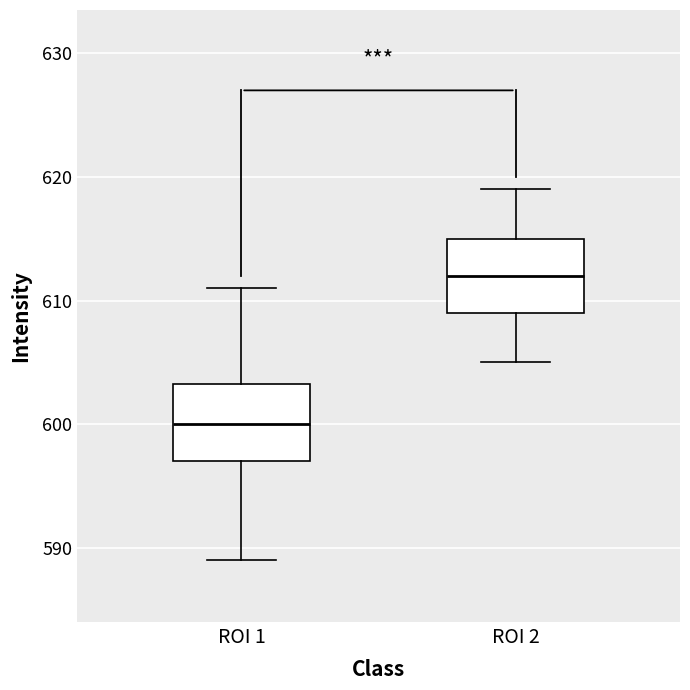

Reading left to right, transcribe this box plot: for each box, give where its median line is, the range the box spans, and where its two whiskers end, as read against the y-axis. The values are not printed on the chart, so give them approximately, as read against the axis.

ROI 1: median 600, box 597 to 603, whiskers 589 to 611
ROI 2: median 612, box 609 to 615, whiskers 605 to 619